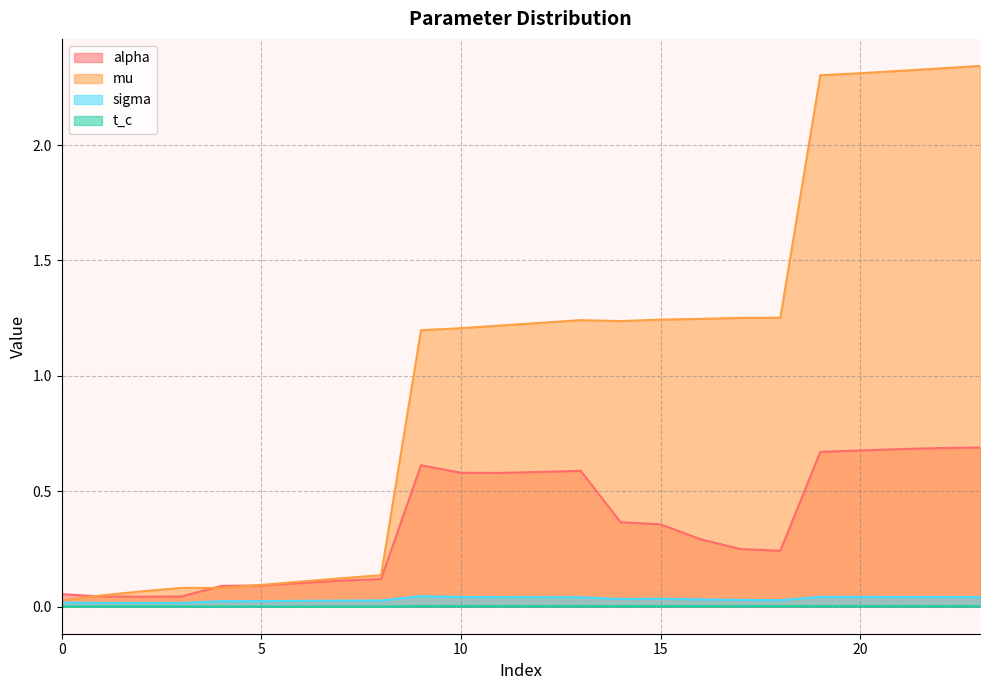

What are all the series names shown in the legend?

alpha, mu, sigma, t_c